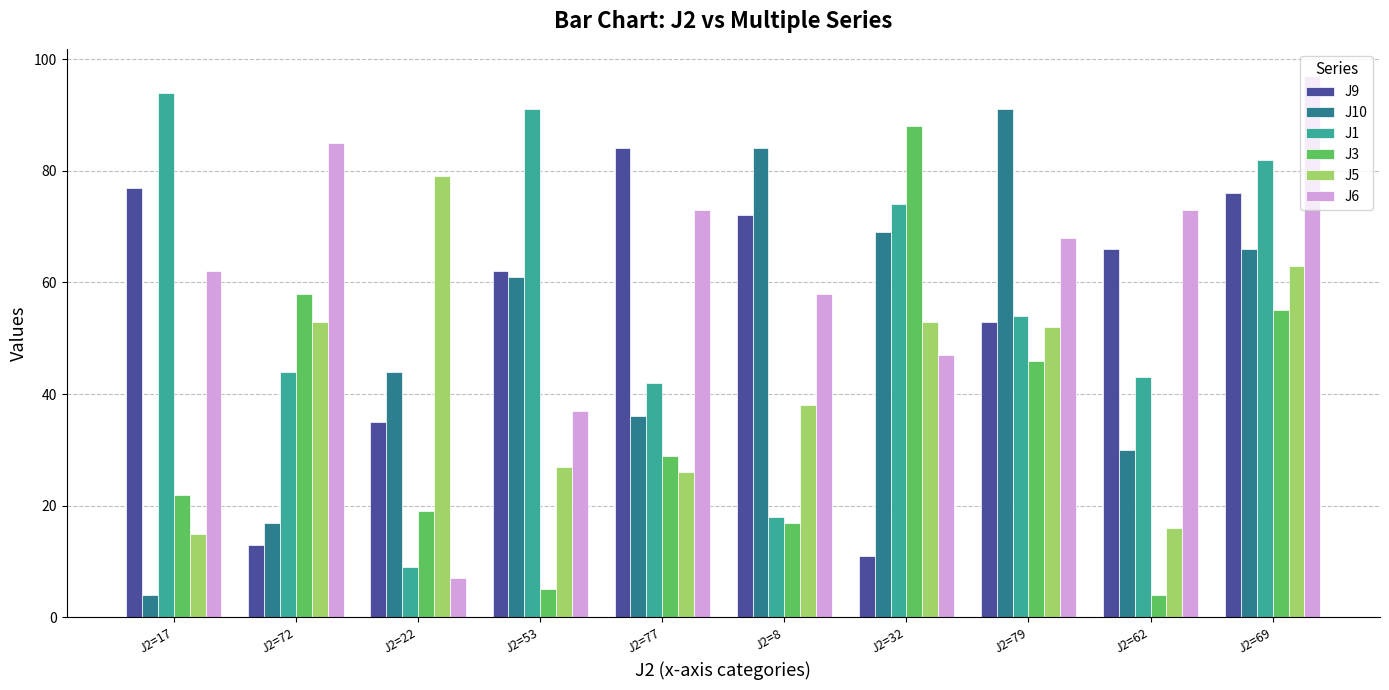

What are all the series names shown in the legend?

J9, J10, J1, J3, J5, J6